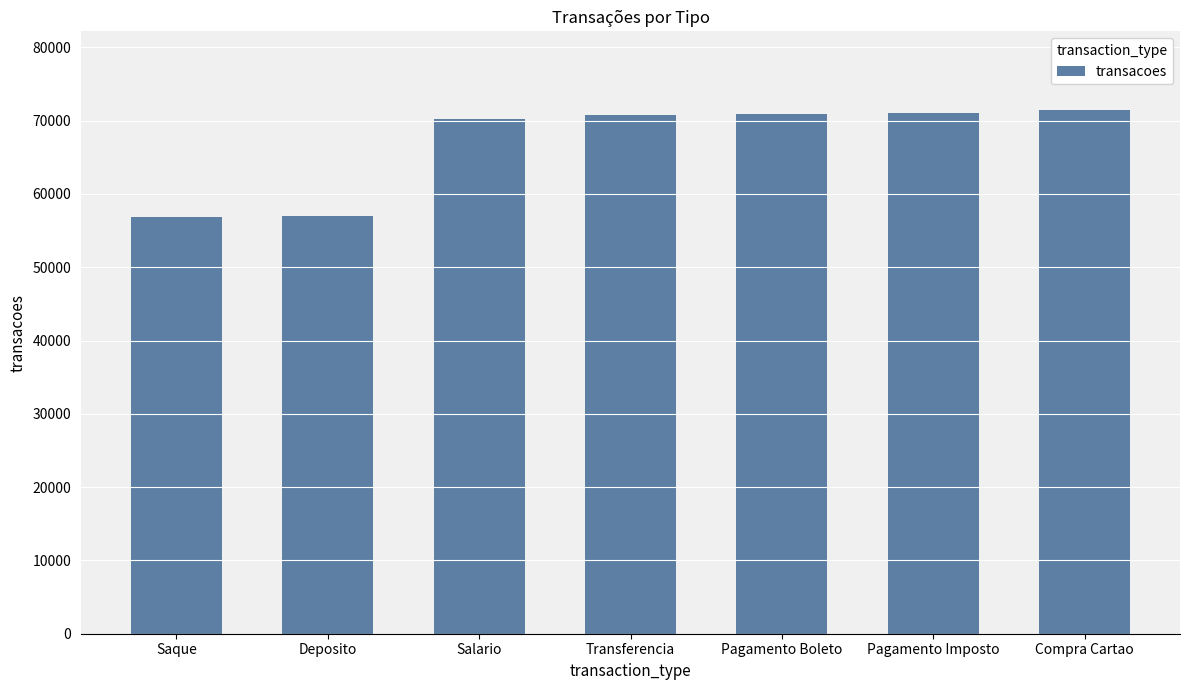

What is the sum of the values at Transferencia and Salario?

141066